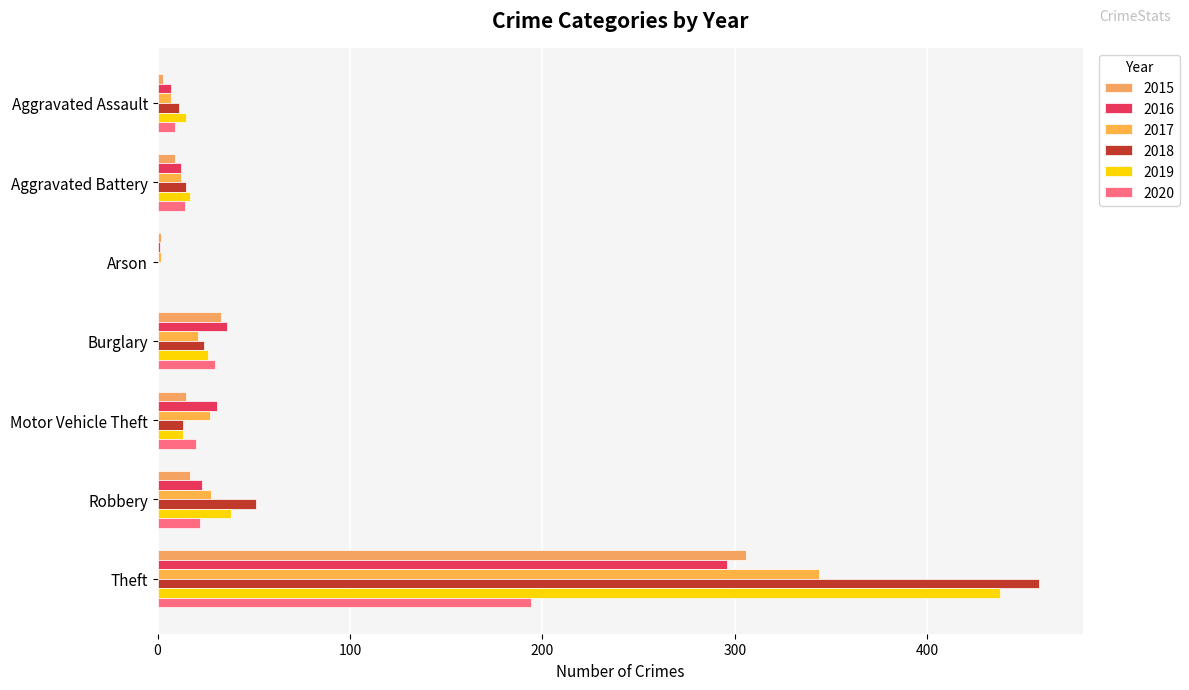

How many data points does each series have?

7